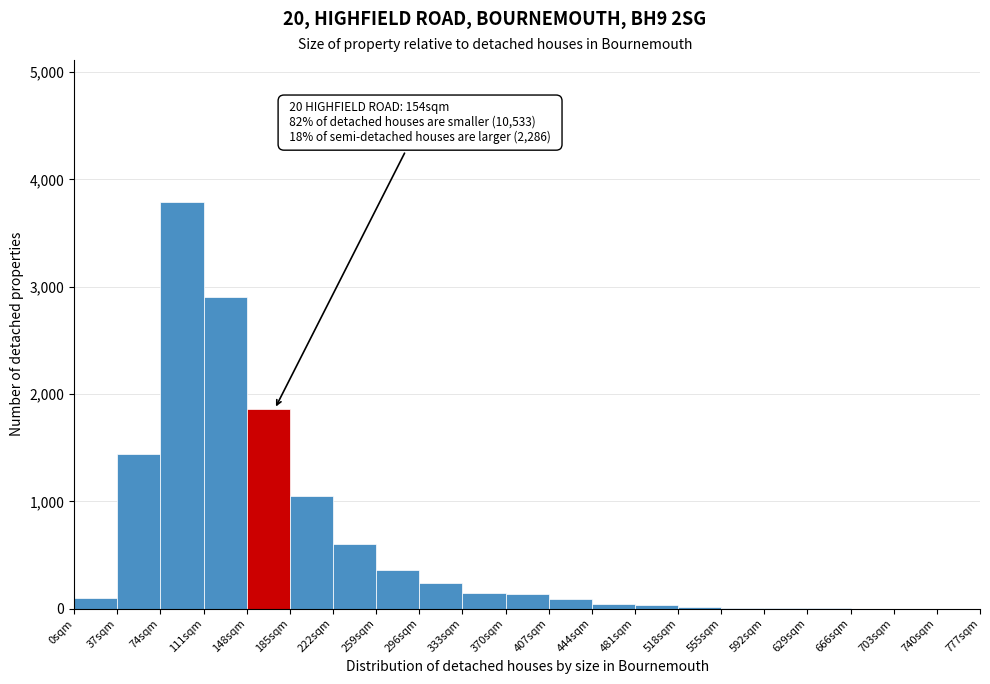

Which range on the x-axis has the tallest bar?

74 to 111